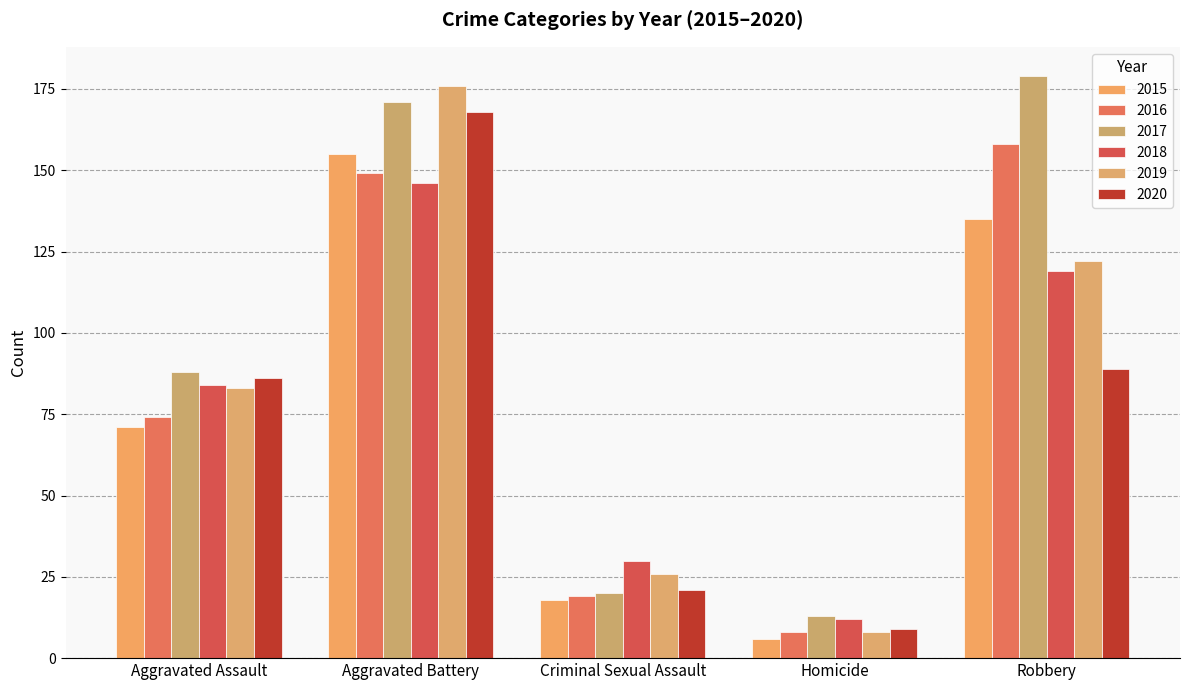

At which category is the sum across all series the highest?

Aggravated Battery